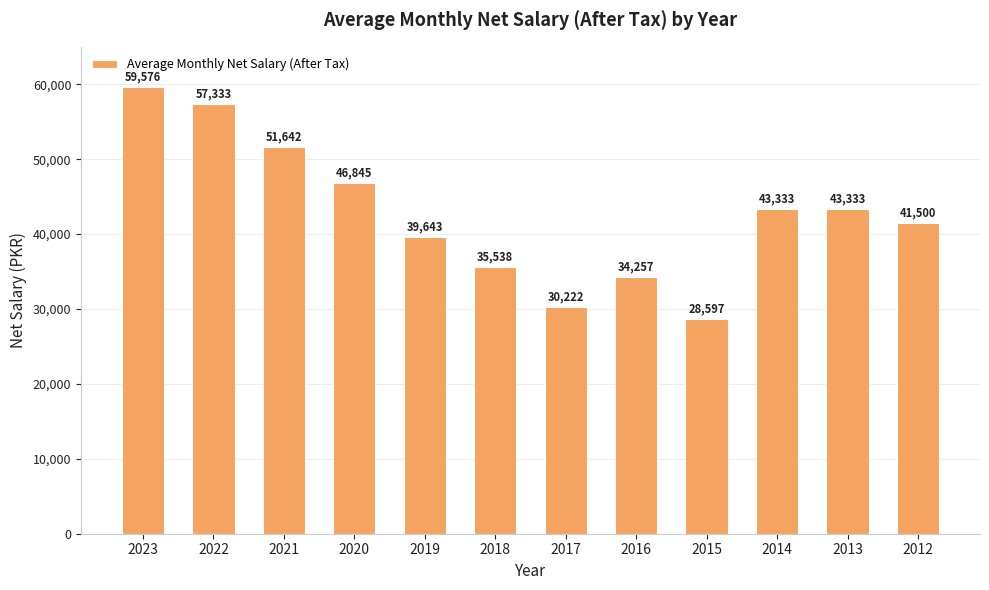

What is the ratio of the value at 2018 to the value at 2020?

0.8